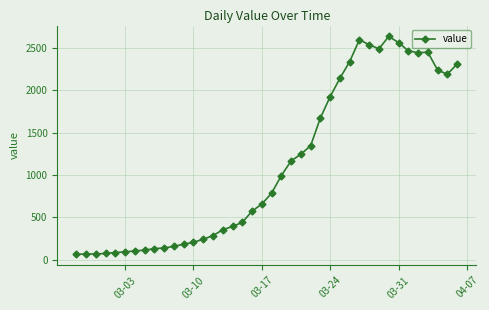

What is the difference between the maximum and minimum values?

2577